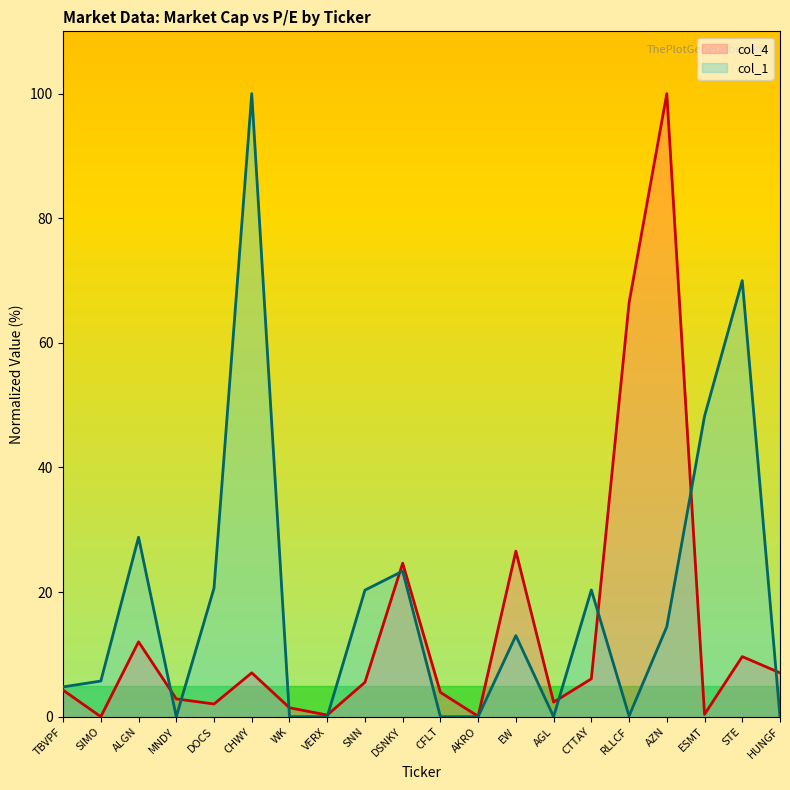

How many lines are shown in the chart?

2